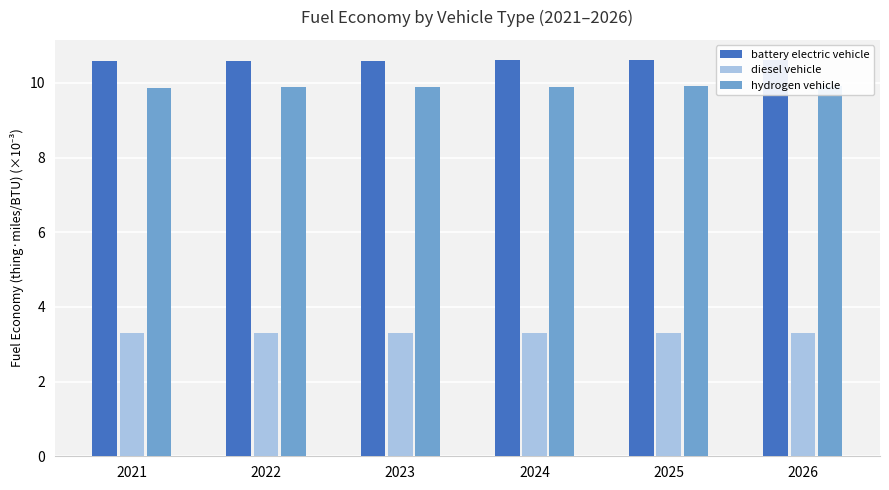

What is the spread (max minus min) of values at 2023?

7.3